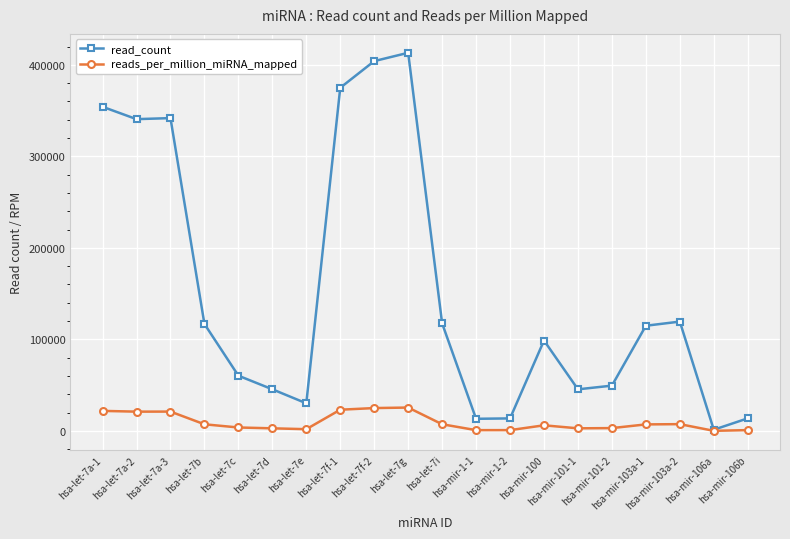

Rank the series by their maximum value, from lowest to highest.

reads_per_million_miRNA_mapped, read_count